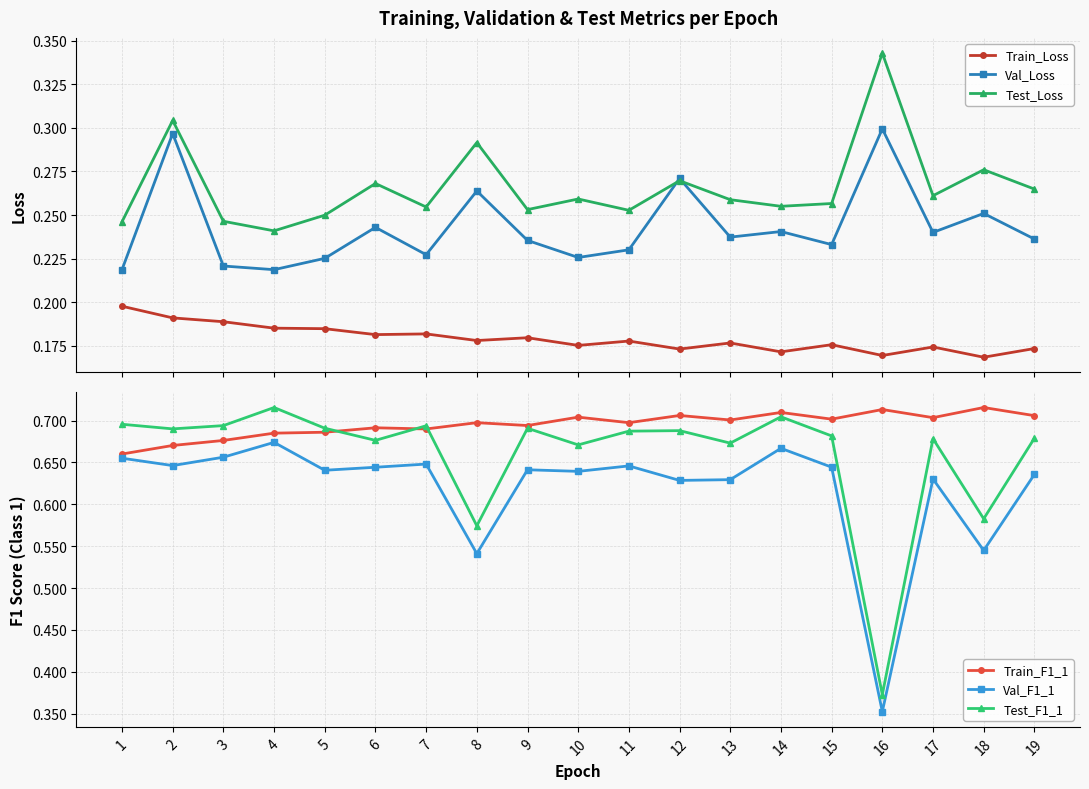

What is the difference between the maximum and minimum values in the Test_Loss series?

0.1